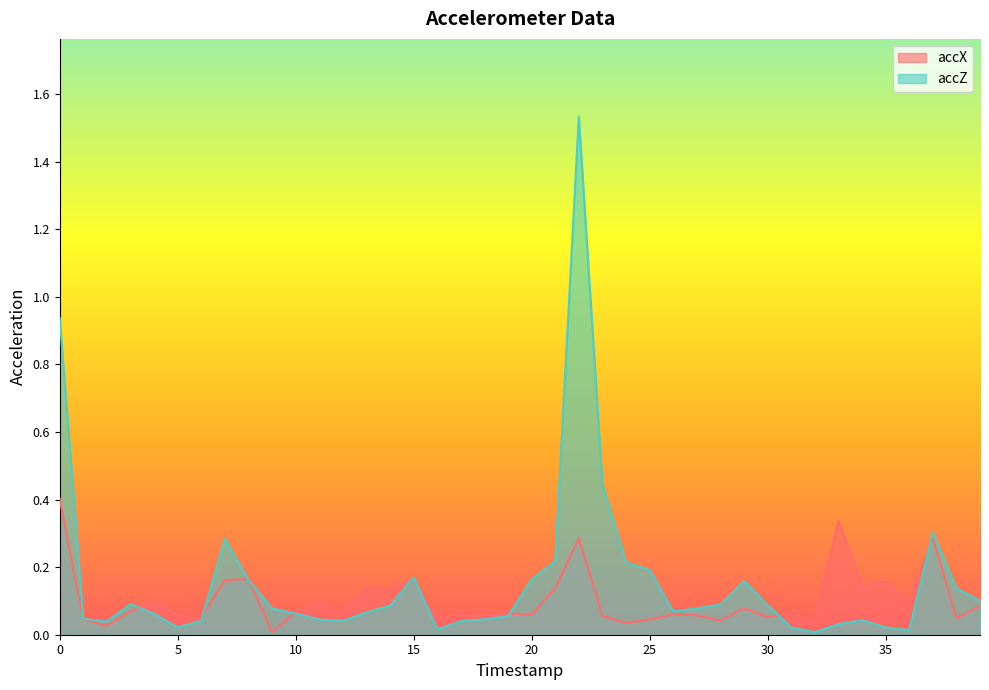

How many times do accZ and accX cross each other?

10